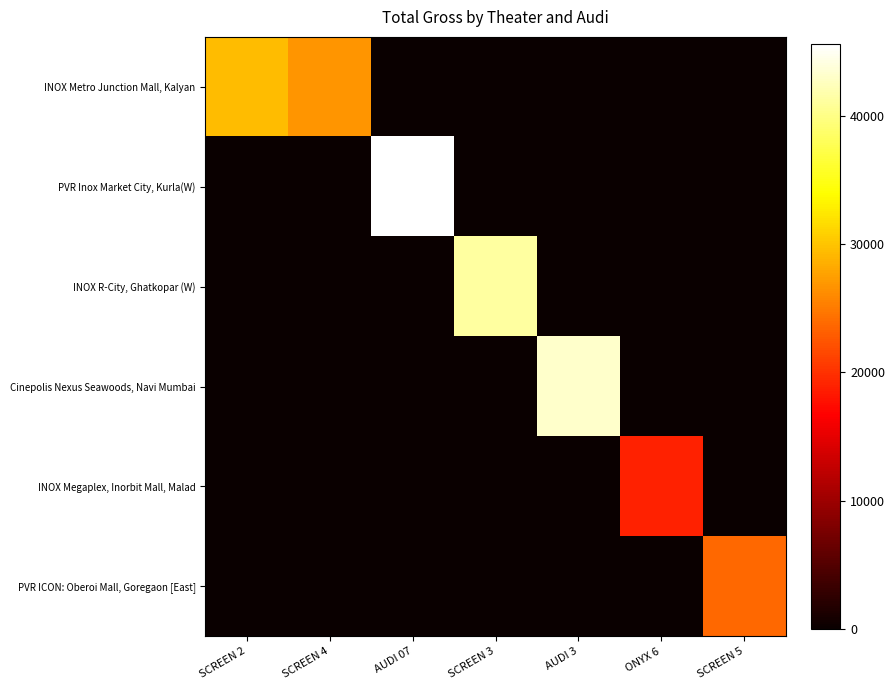

Which series has the largest total across all categories?

INOX Metro Junction Mall, Kalyan